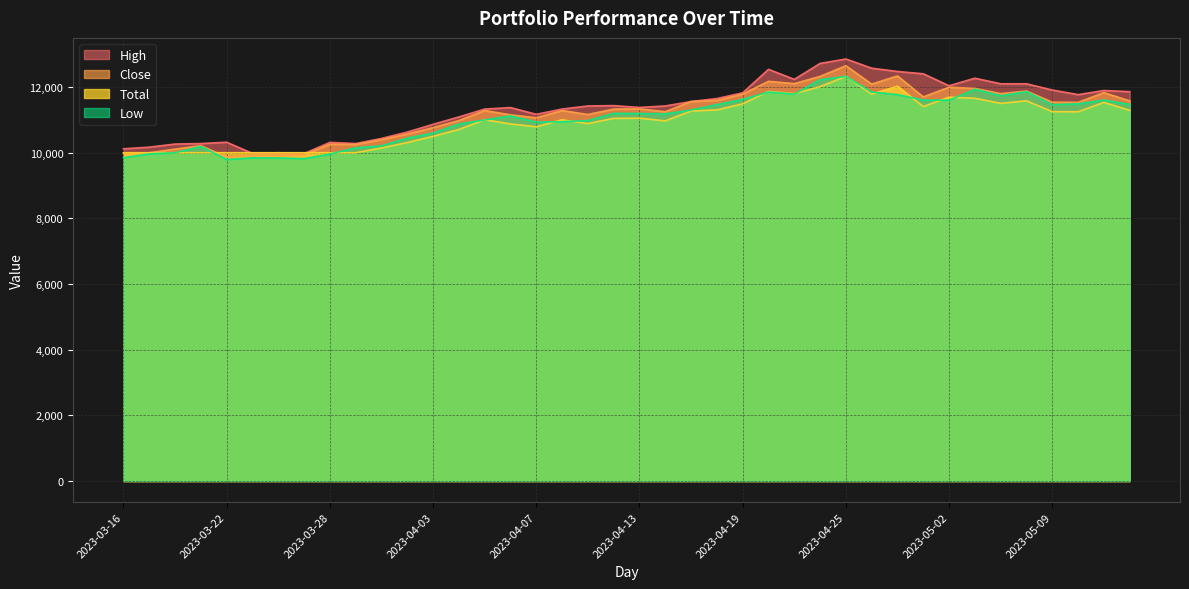

Is it true that Total equals 7266.6 at 2023-04-03?

False